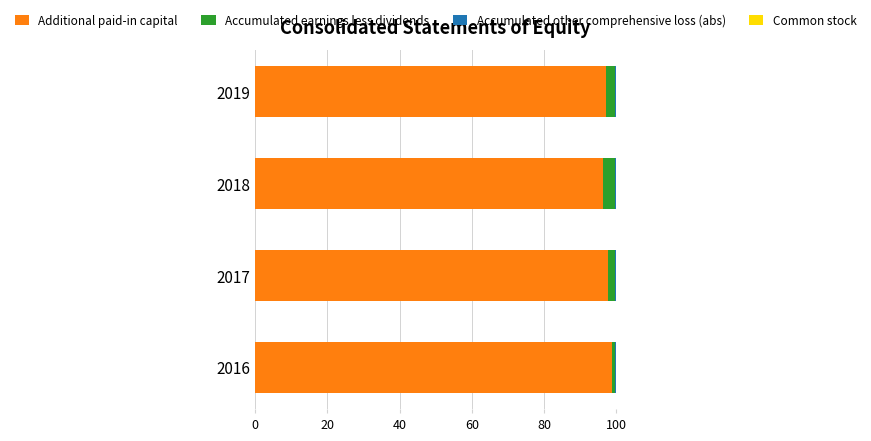

The Additional paid-in capital series shows 46.3 at 2016. True or false?

False